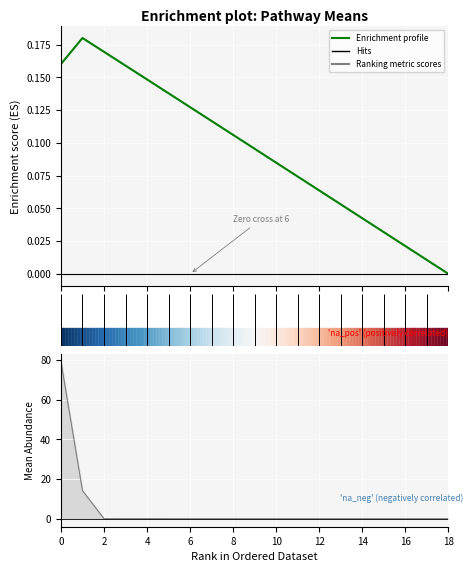

Reading left to right, extract all data points from this chart.

0.2	0.2	0.2	0.2	0.1	0.1	0.1	0.1	0.1	0.1	0.1	0.1	0.1	0.1	0.0	0.0	0.0	0.0	0.0